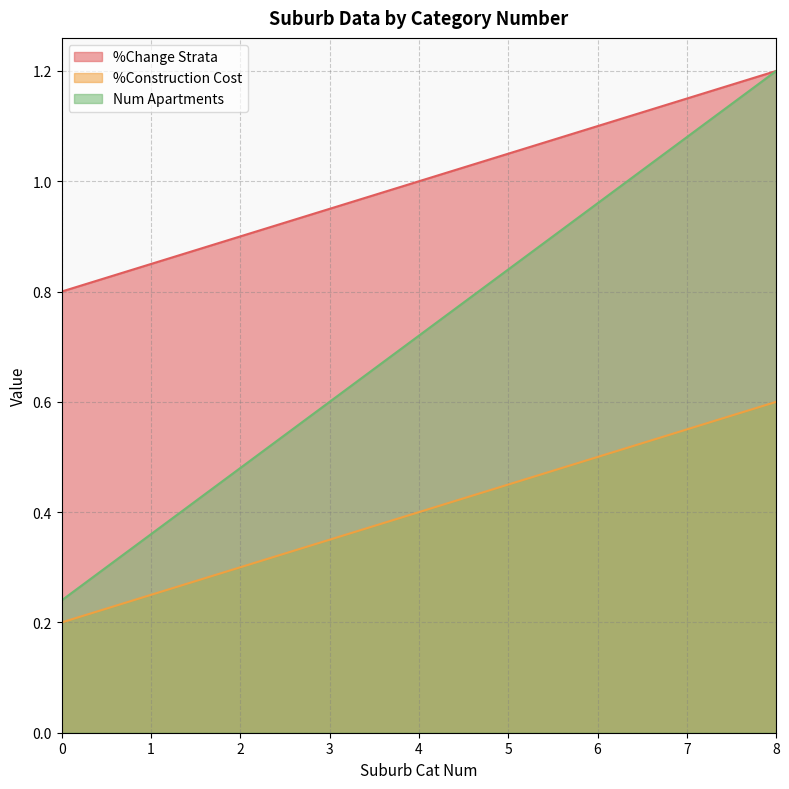

Which series has the widest spread of values?

Num Apartments